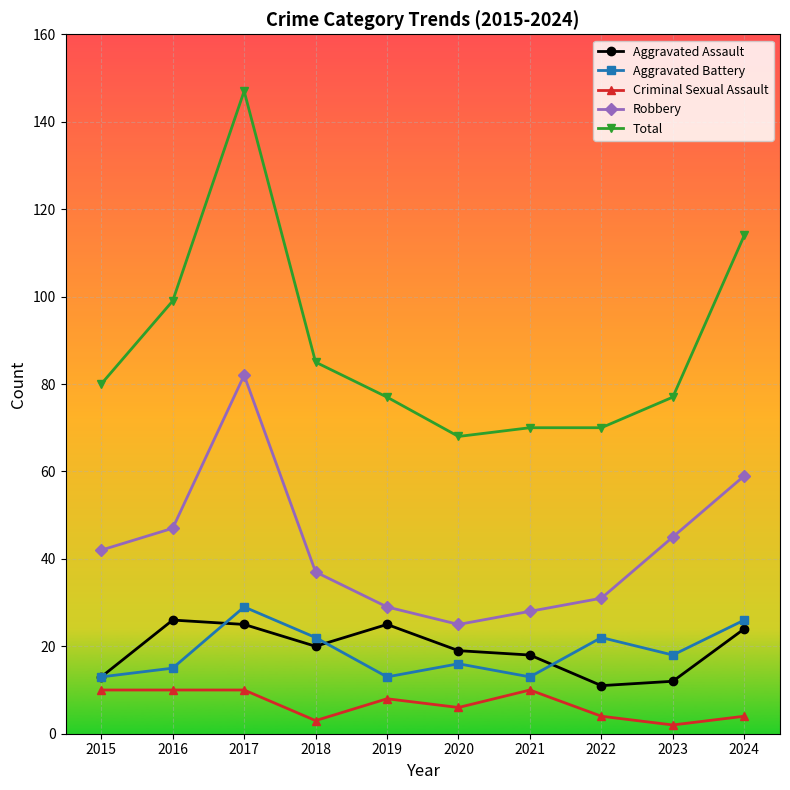

What is the sum of the Aggravated Assault values at 2023 and 2017?

37